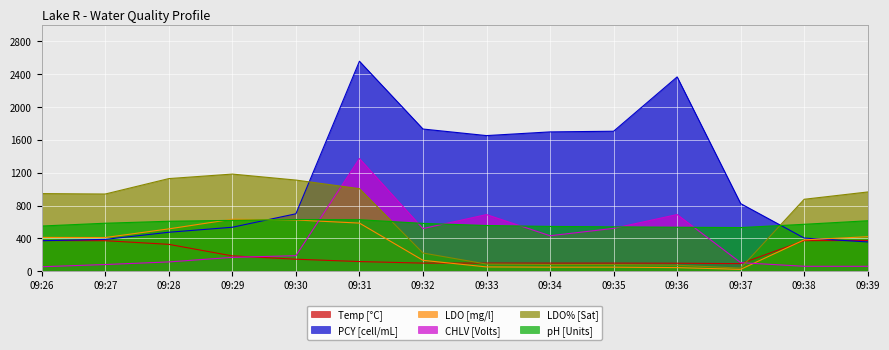

At which category is the sum across all series the highest?

09:31